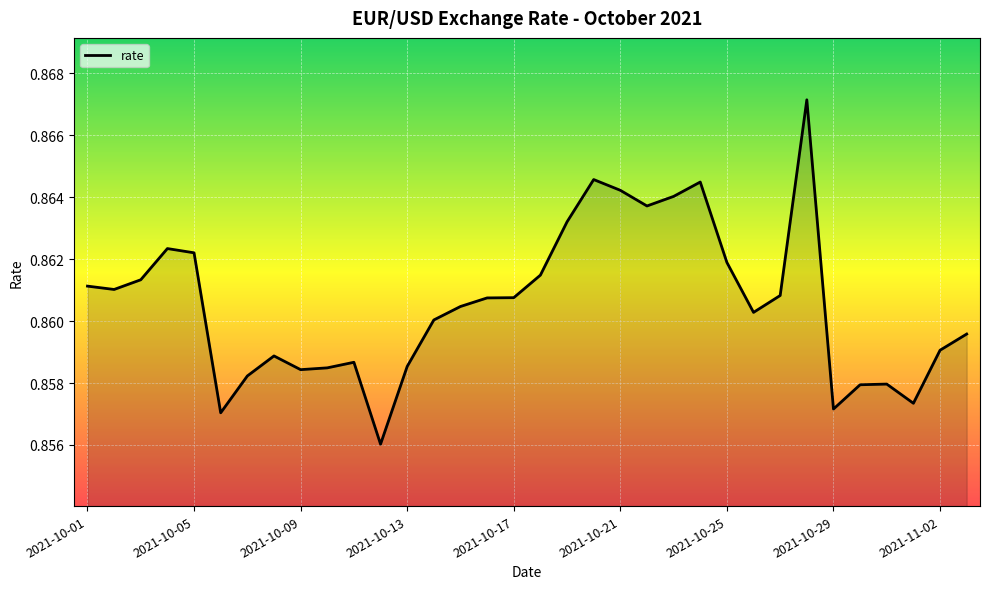

True or false: there are more than 2 points higher than both neighbors.

True